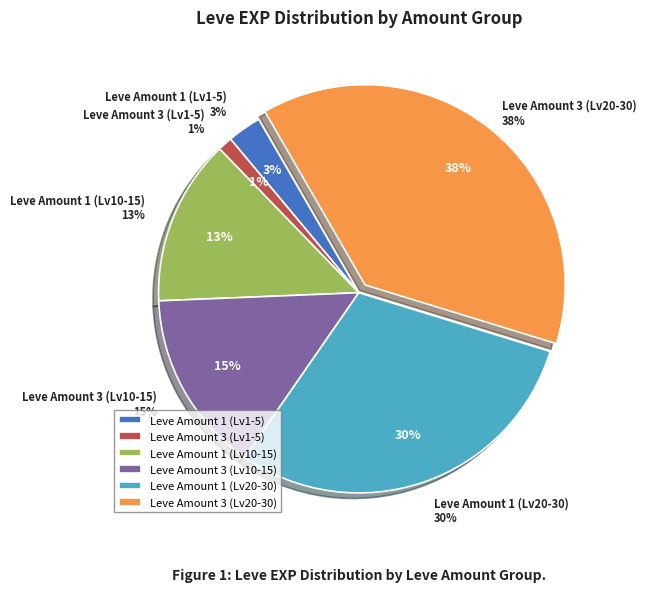

Do 25 and 25 together represent more than half of the pie?

No